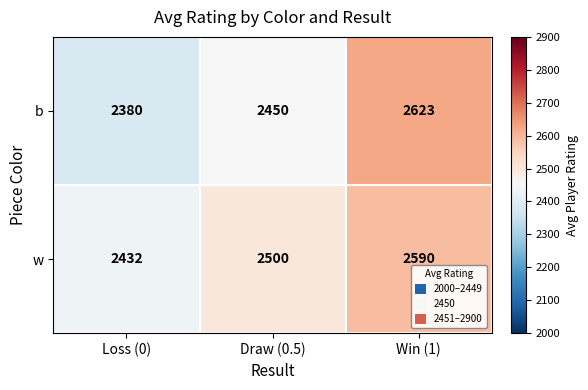

How many data points in w are less than 2500?

1